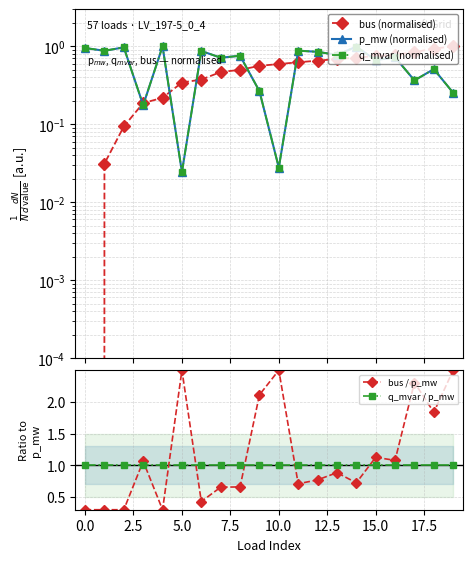

What is the highest value of the q_mvar / p_mw series?

1.0